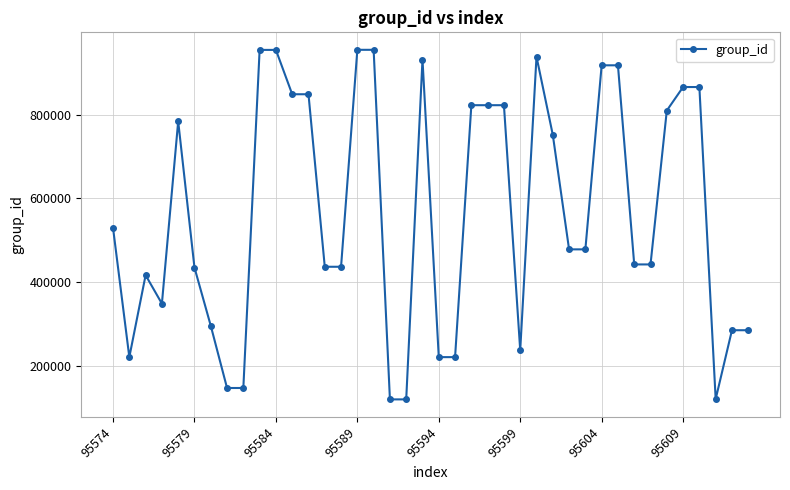

What is the value of the 25th point from the left?

823083